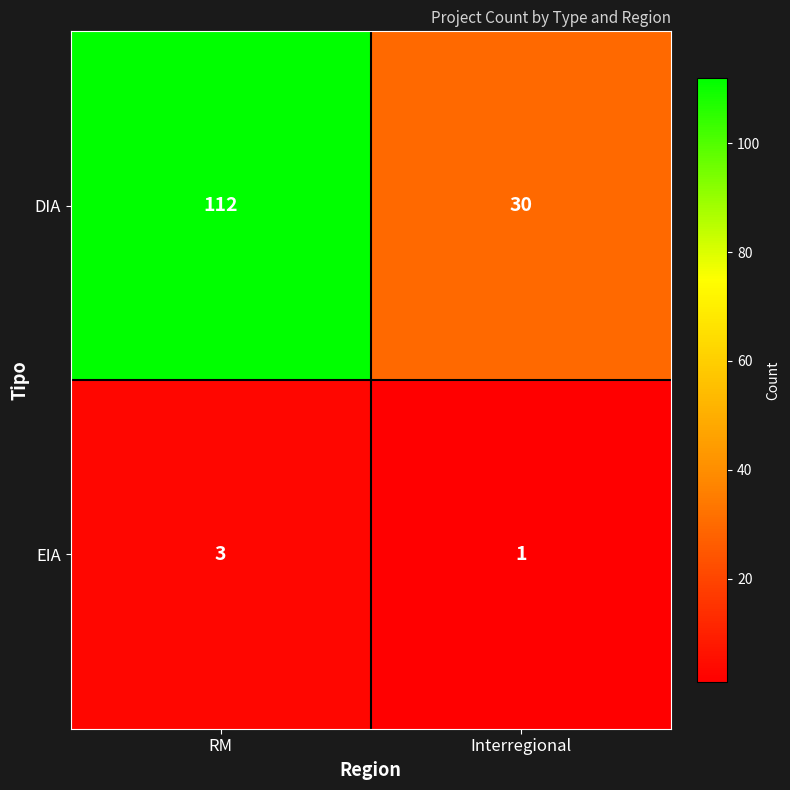

Reading left to right, extract all data points from this chart.

DIA: 112	30
EIA: 3	1